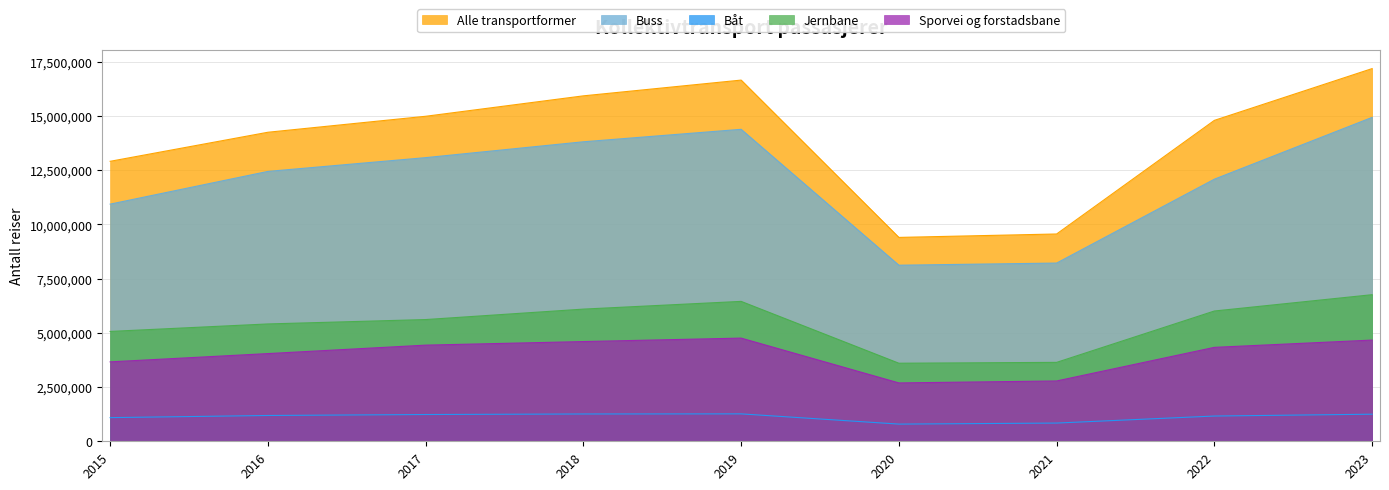

What is the difference between the second highest and second lowest values in the Sporvei og forstadsbane series?

1885792